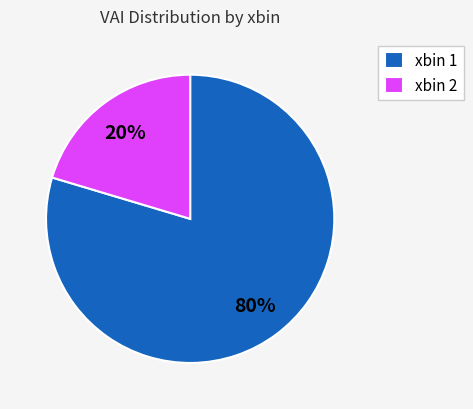

Count the number of slices in the pie.

2